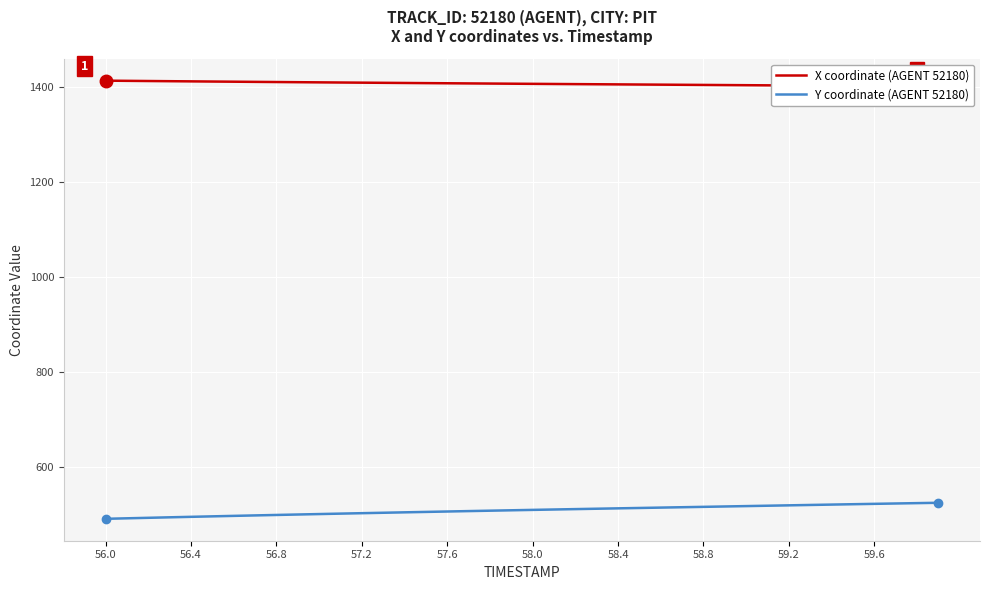

What is the lowest value of the Y coordinate (AGENT 52180) series?

491.8